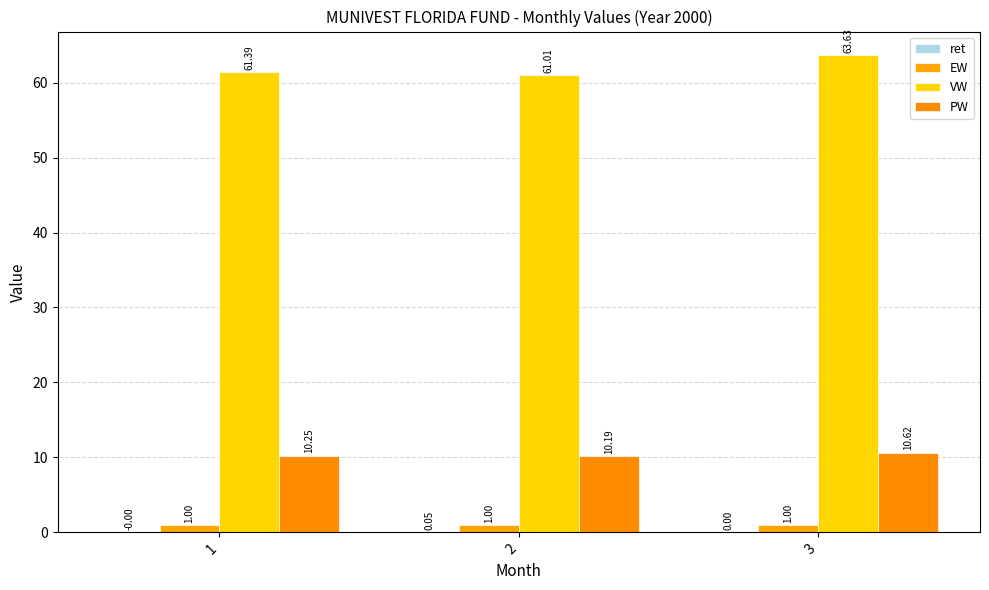

At how many categories does at least one series exceed 33?

3